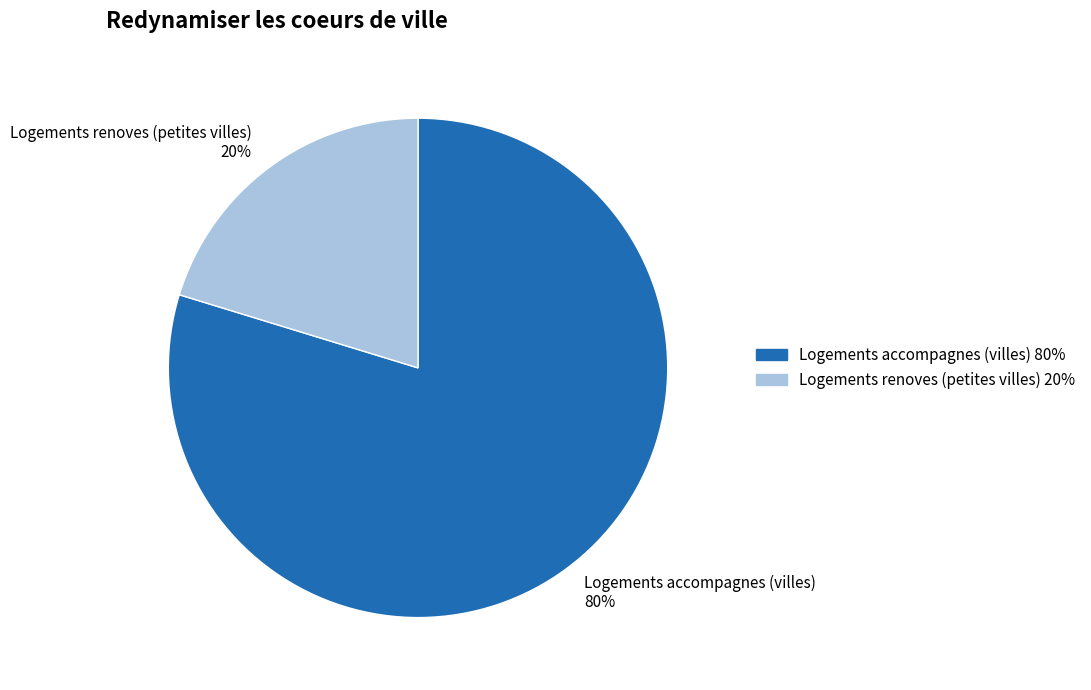

Between Logements renoves (petites villes) 20% and Logements accompagnes (villes) 80%, which is larger?

Logements accompagnes (villes) 80%